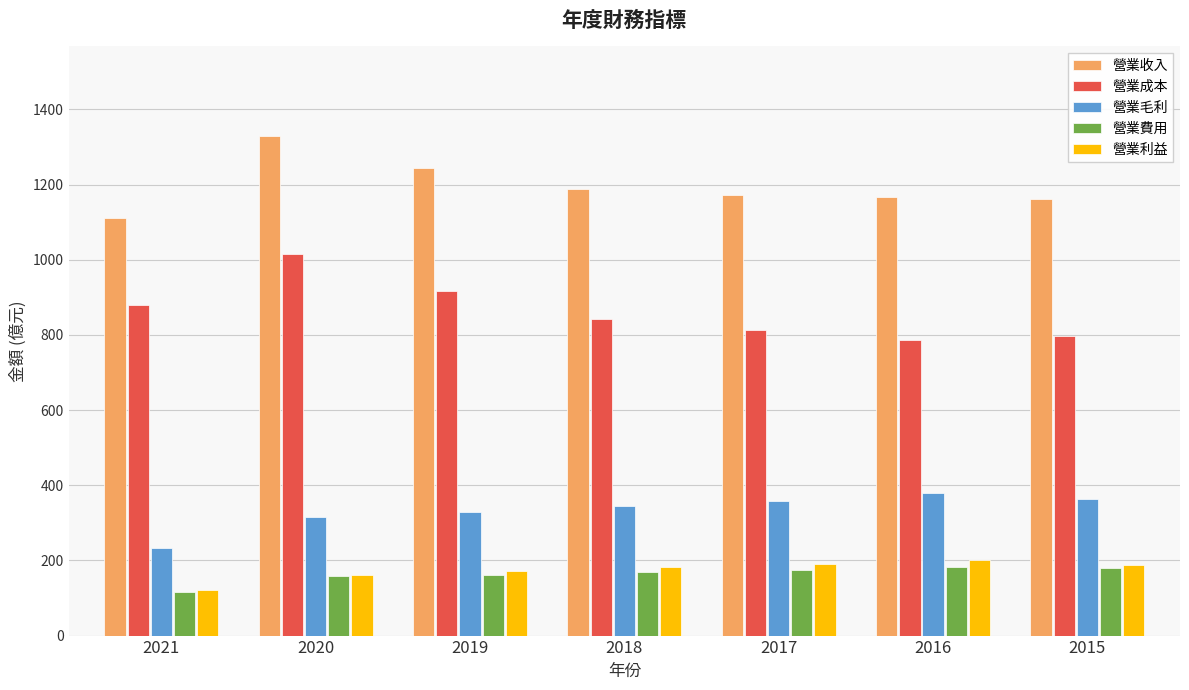

What is the spread (max minus min) of values at 2016?

983.9